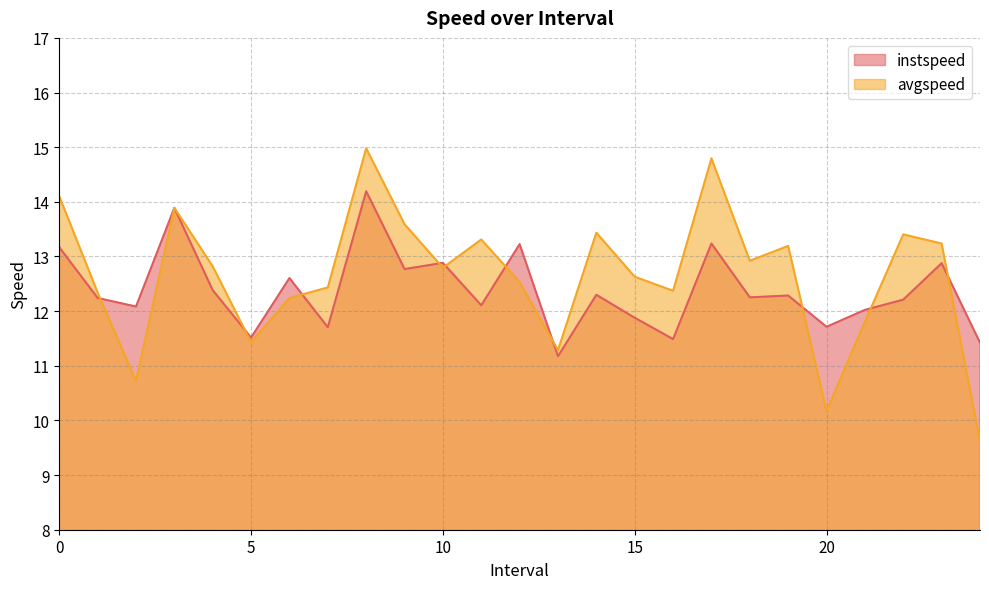

True or false: avgspeed has a value of 12.8 at 4.

True